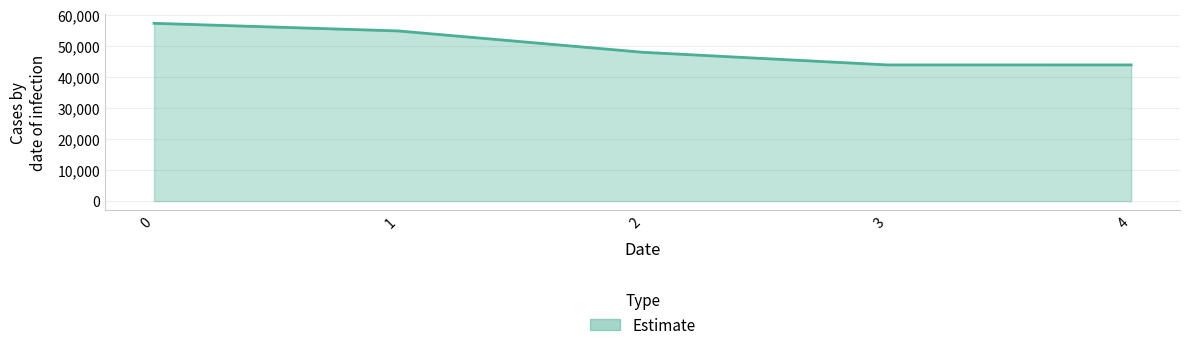

True or false: there are more than 2 points higher than both neighbors.

False